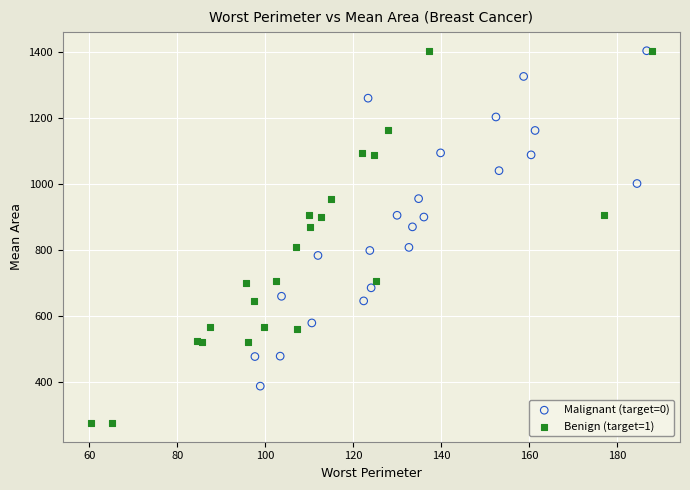

What are all the series names shown in the legend?

Malignant (target=0), Benign (target=1)